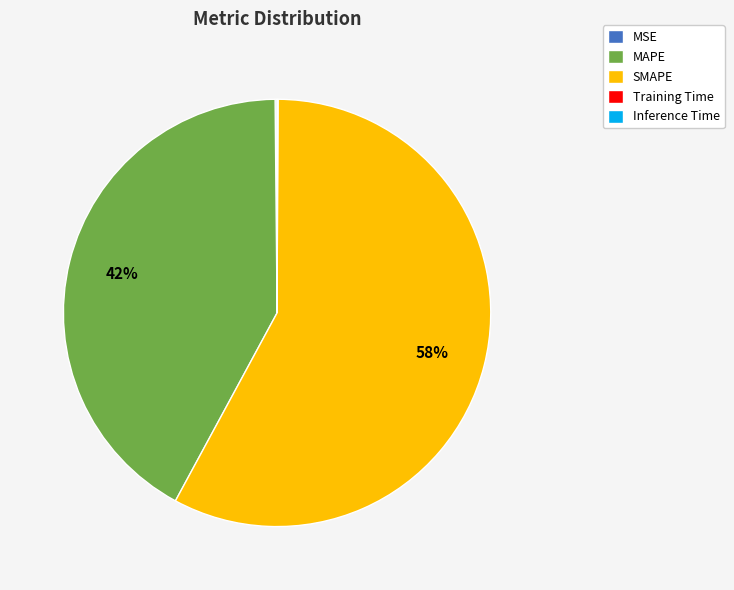

True or false: SMAPE accounts for 71% of the total.

False